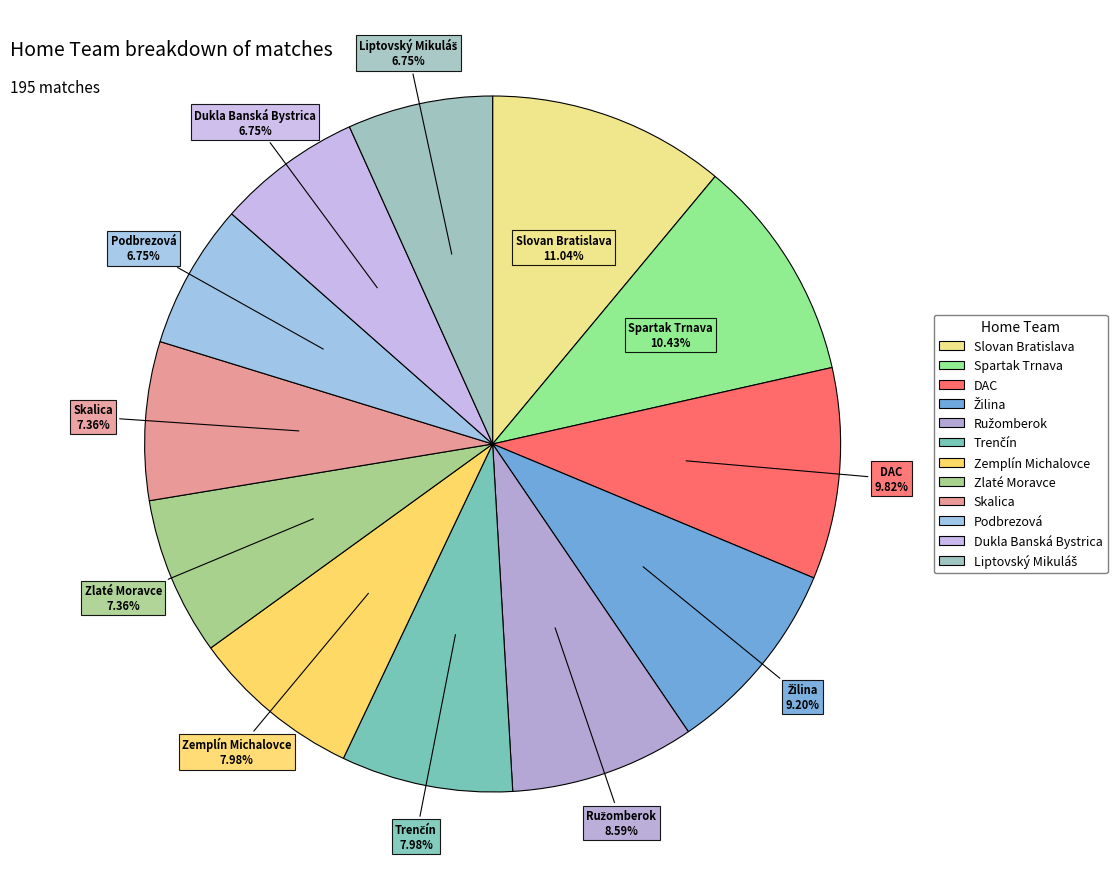

Which slice is the largest?

Slovan Bratislava